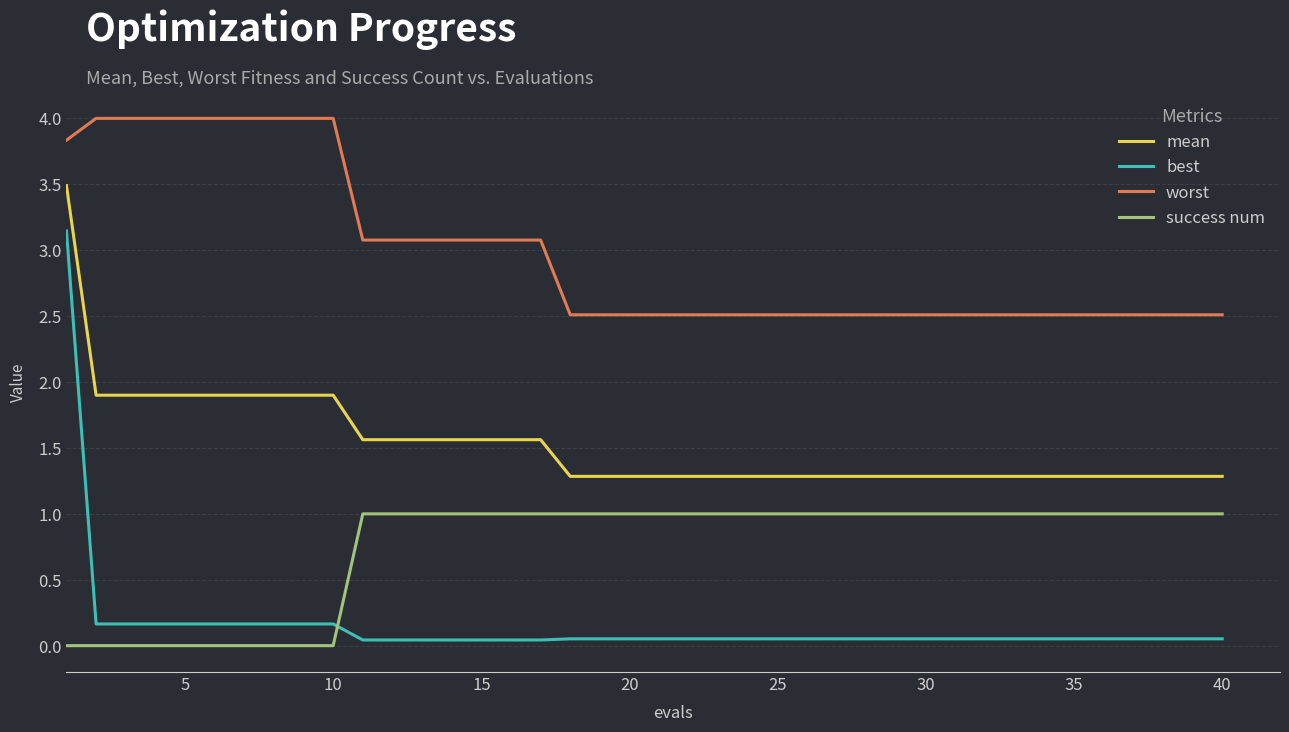

How many intersections are there between best and success num?

1